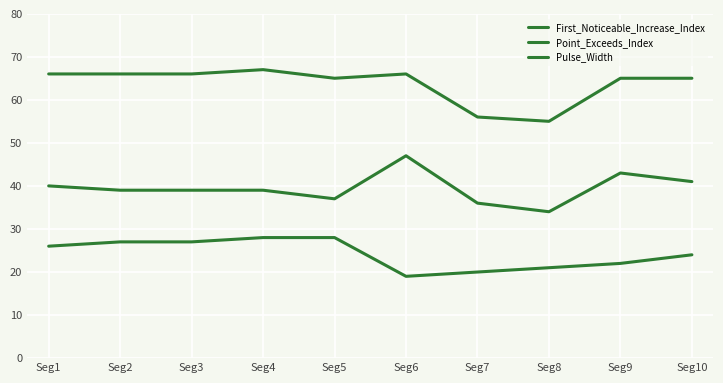

Which series changed the most between Seg1 and Seg8?

Point_Exceeds_Index